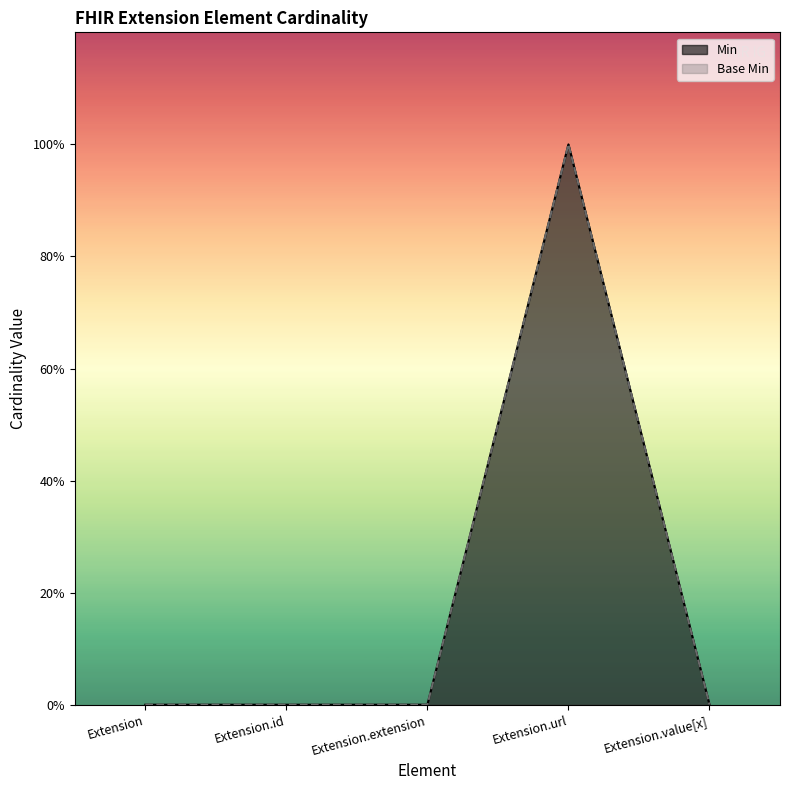

Is it true that Min equals 0 at Extension.value[x]?

True